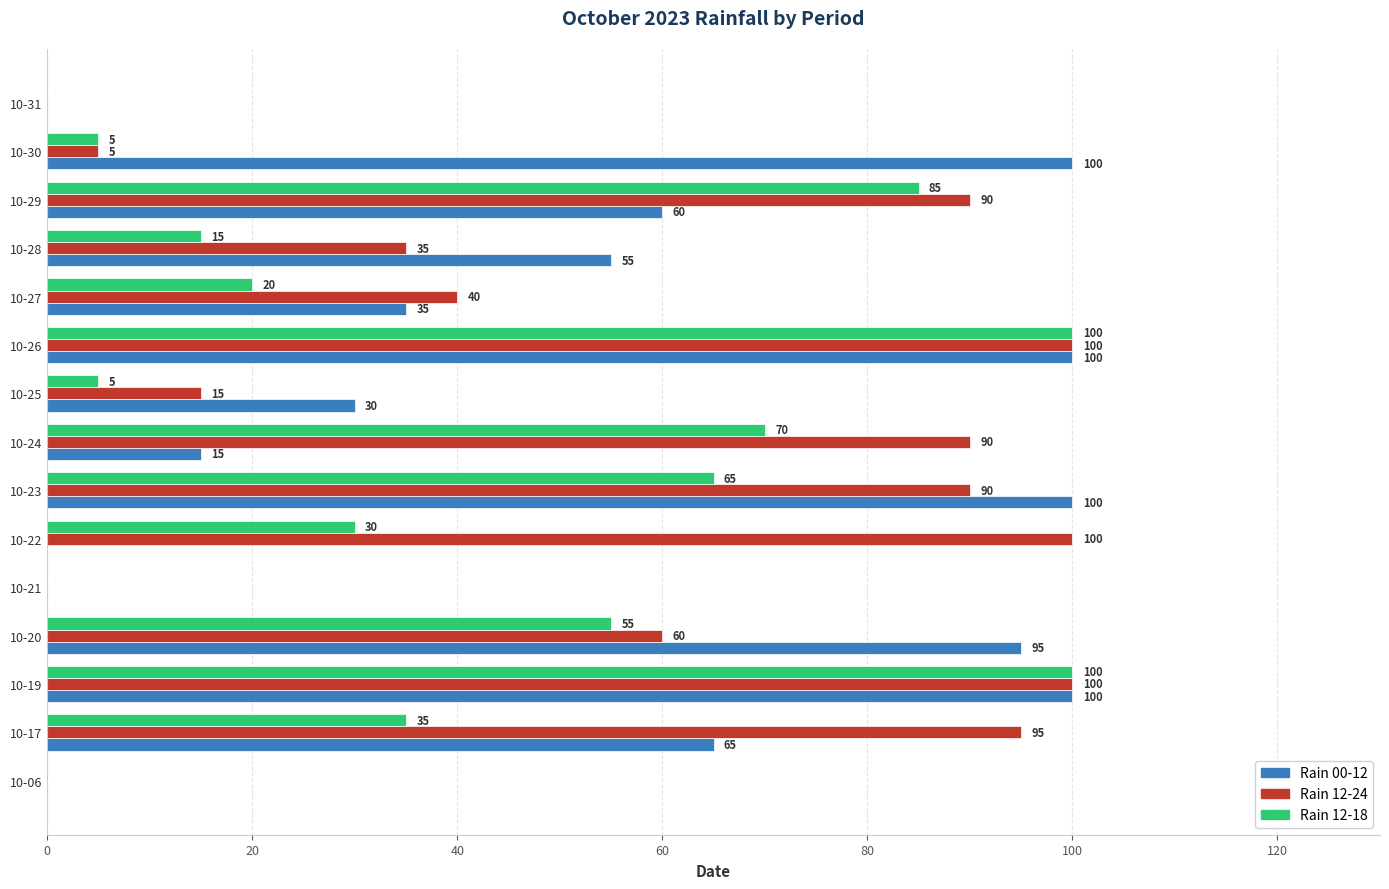

Is the value of Rain 12-18 at 10-20 greater than the value of Rain 12-24 at 10-26?

No